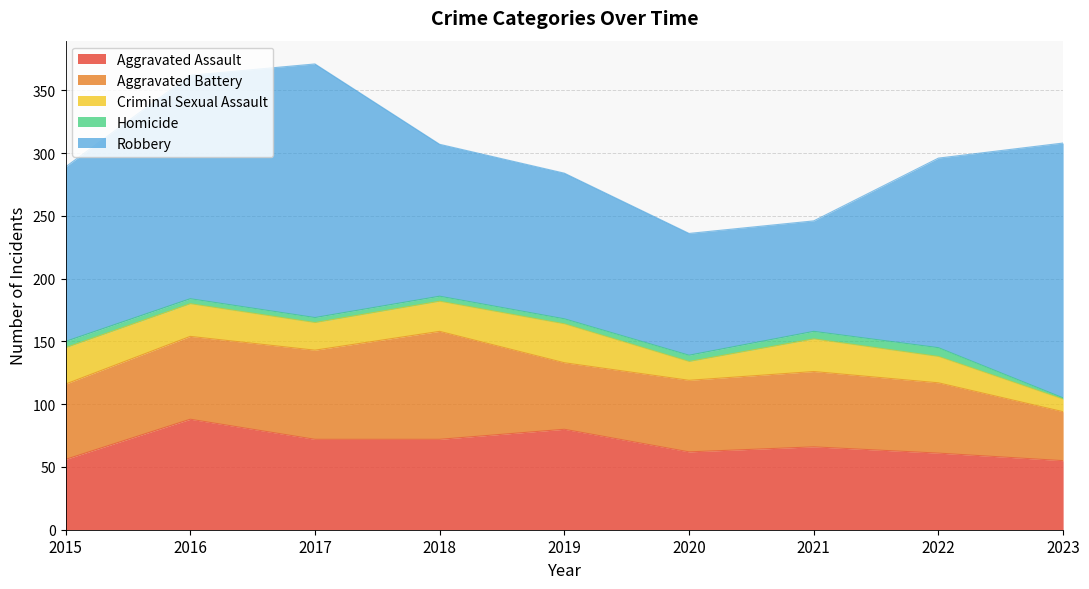

Which category has the highest value in the Aggravated Battery series?

2018